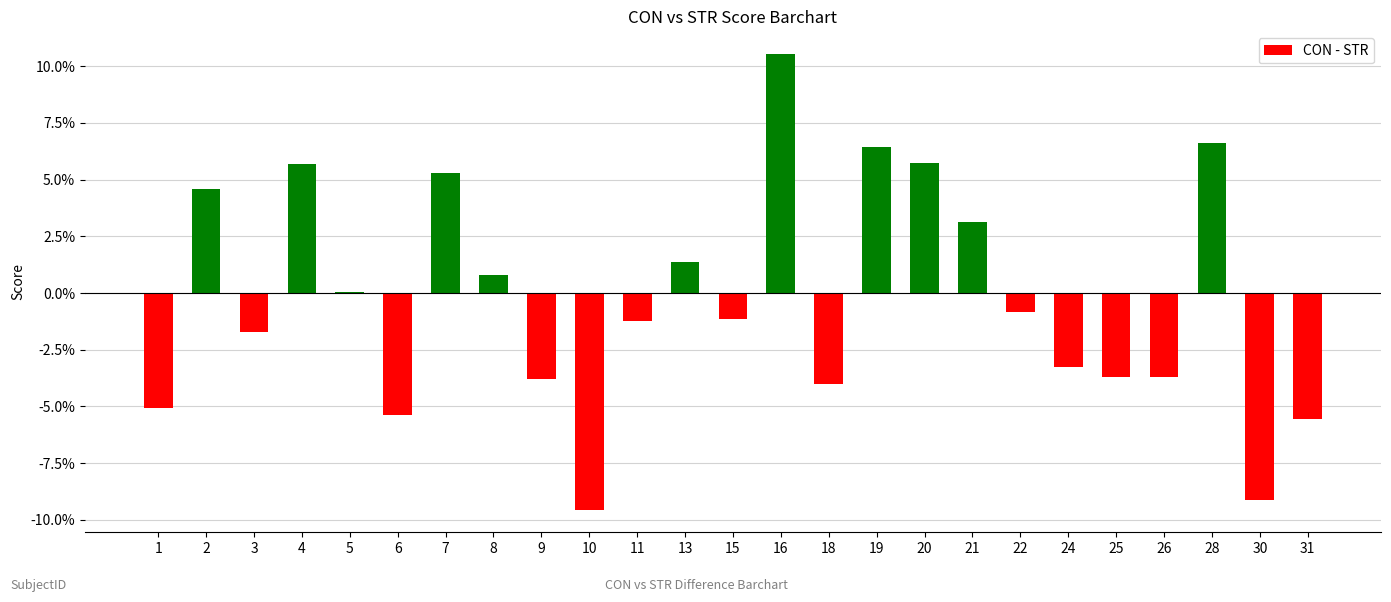

Count the number of data series in this chart.

1